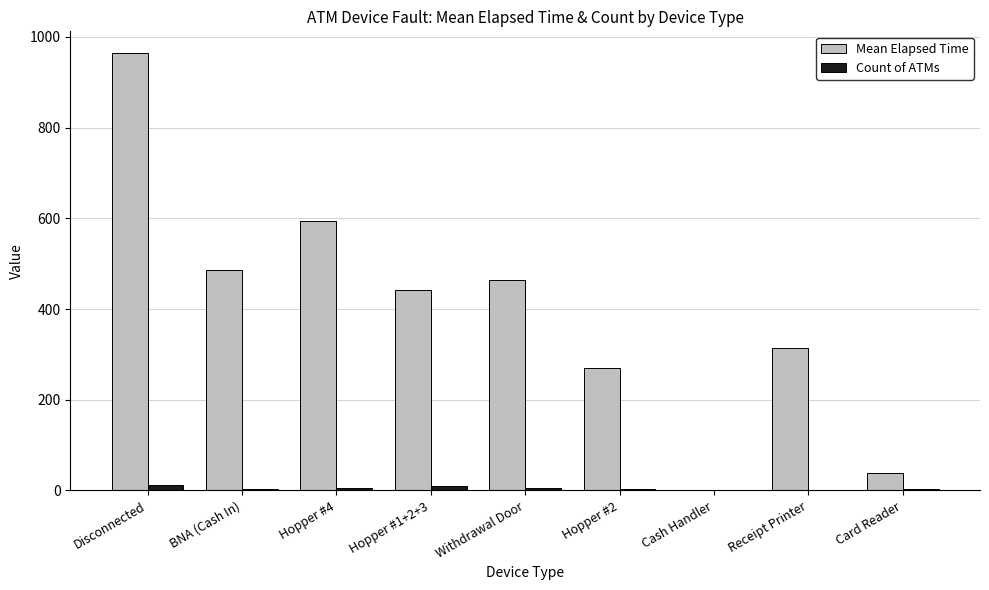

What is the maximum value shown in the chart?

964.1